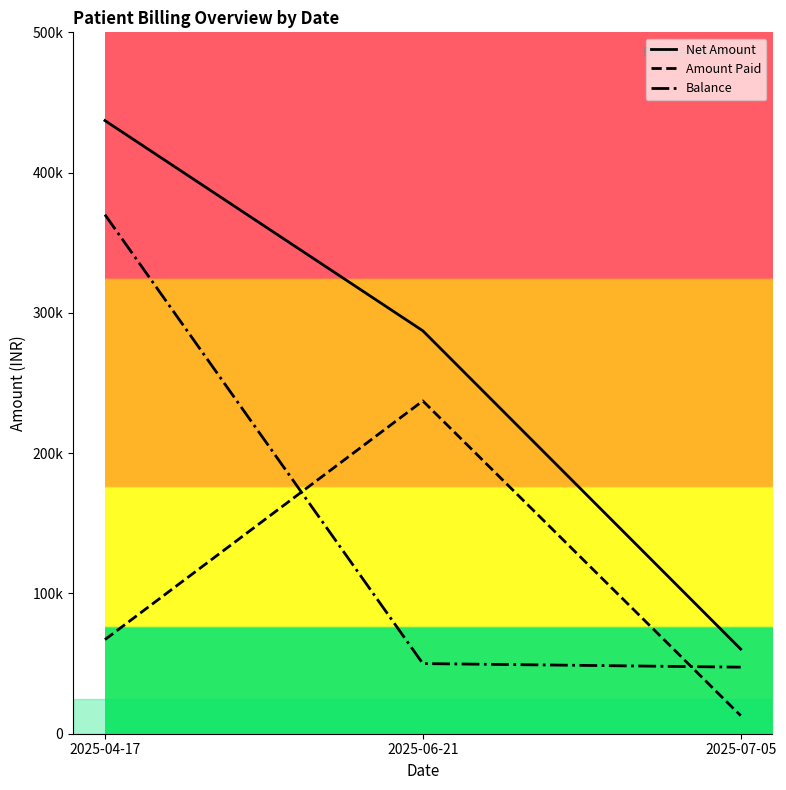

What is the total value across all series at 2025-07-05?

120682